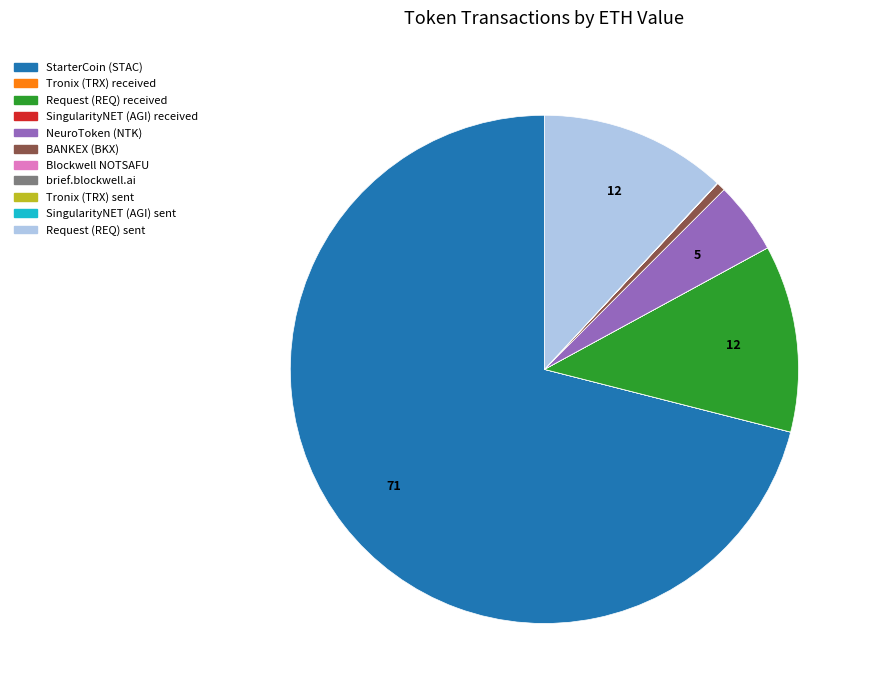

True or false: Request (REQ) sent accounts for 12% of the total.

True